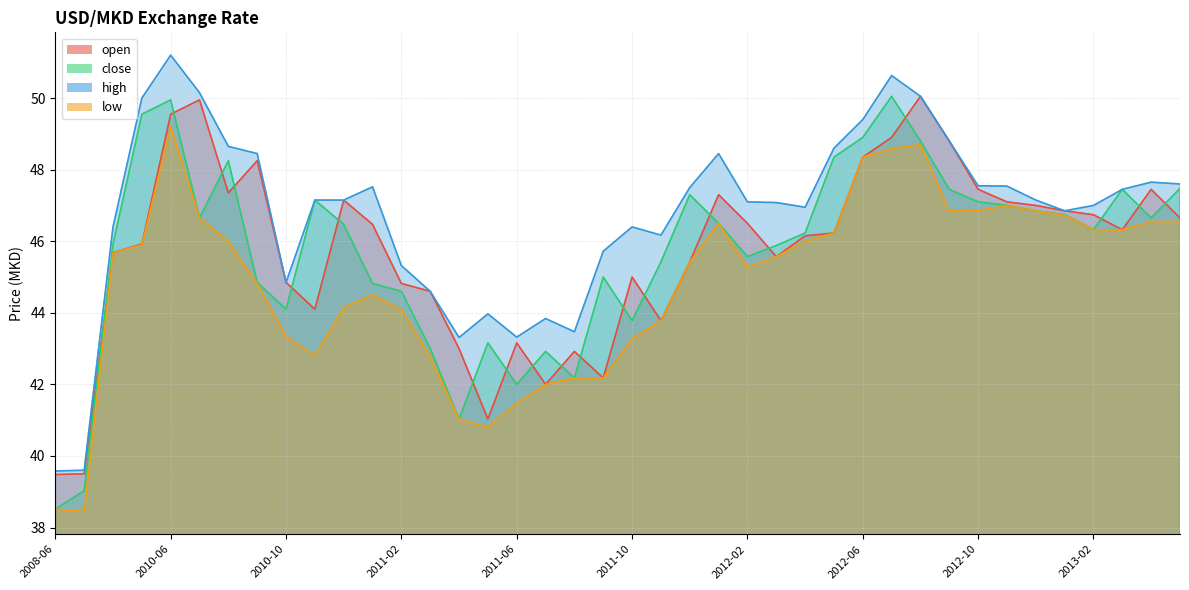

At which category is the sum across all series the highest?

2010-06